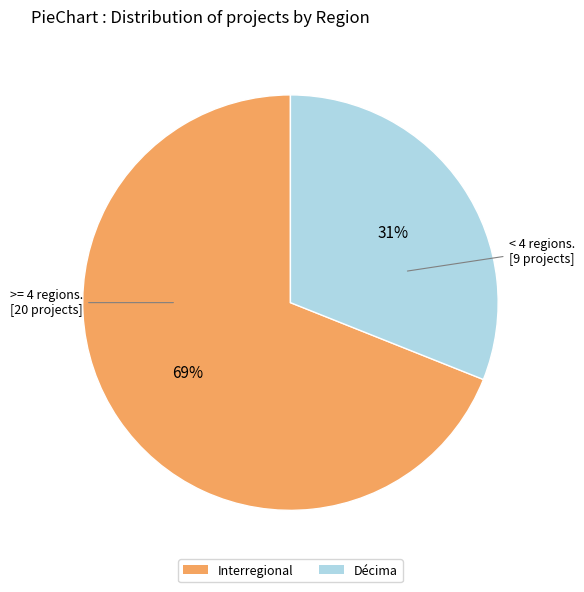

Is it true that Décima is 31% of the pie?

True